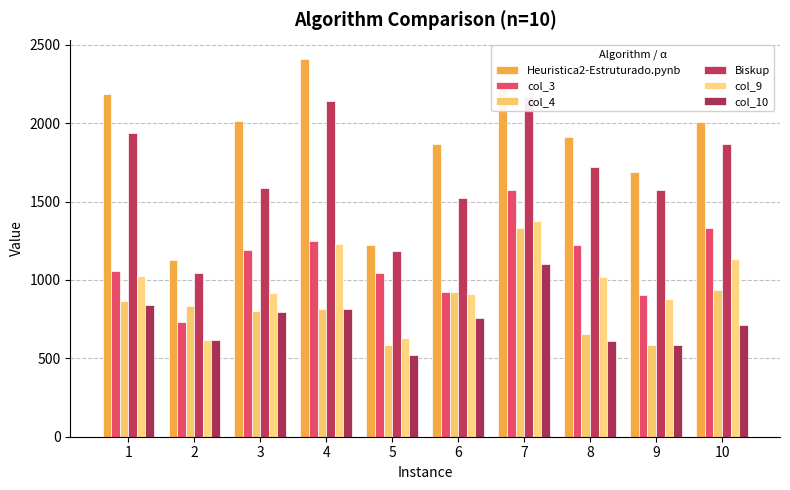

Which series has the largest total across all categories?

Heuristica2-Estruturado.pynb